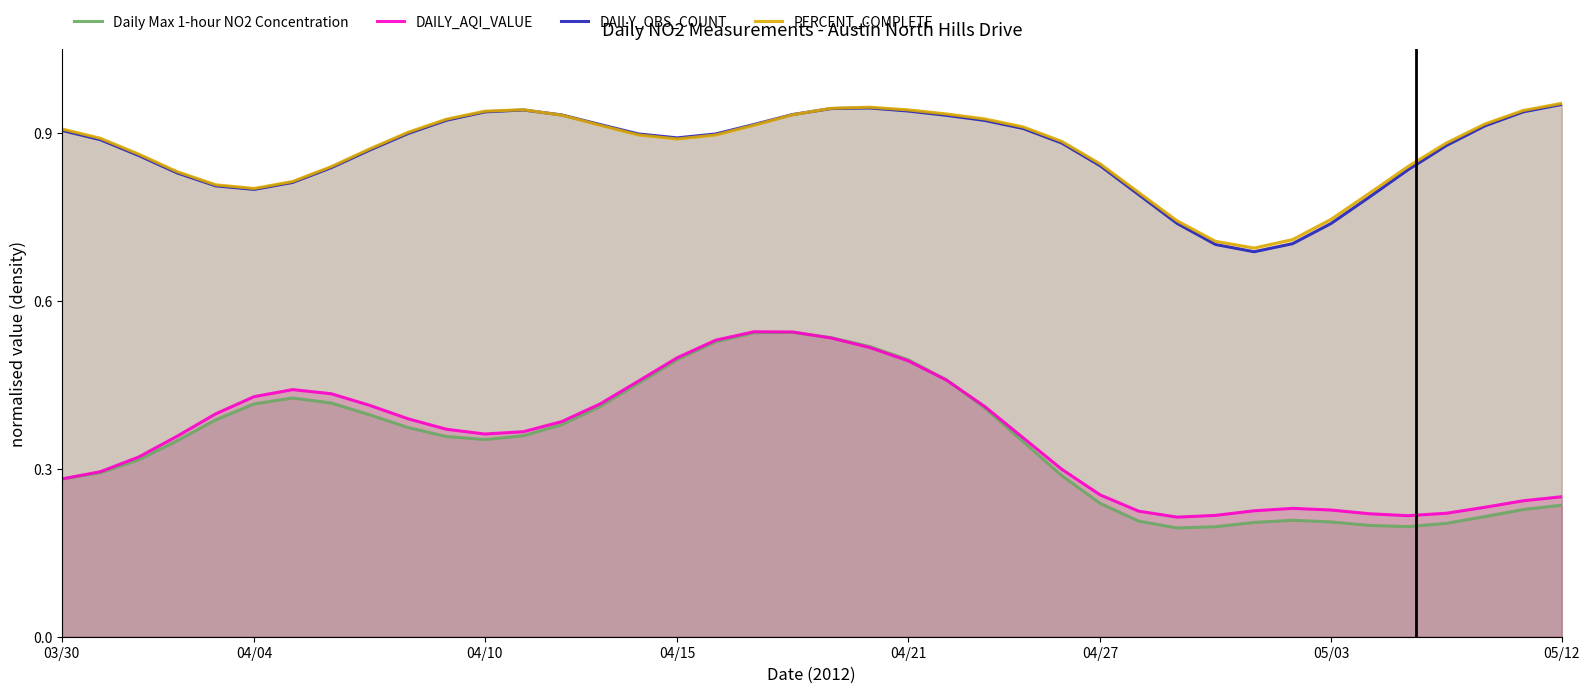

Does the chart have visible grid lines?

No